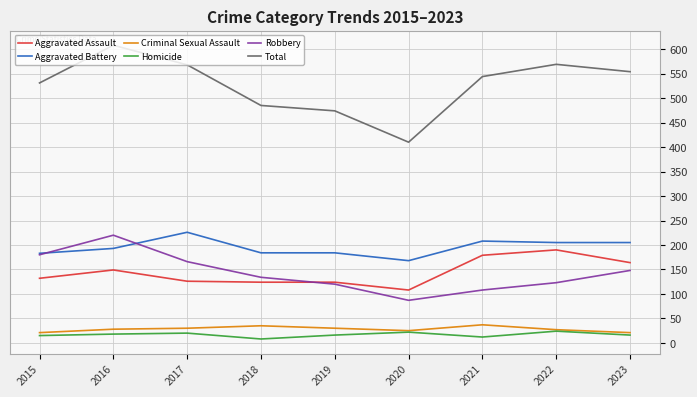

True or false: Total has a value of 474 at 2019.

True